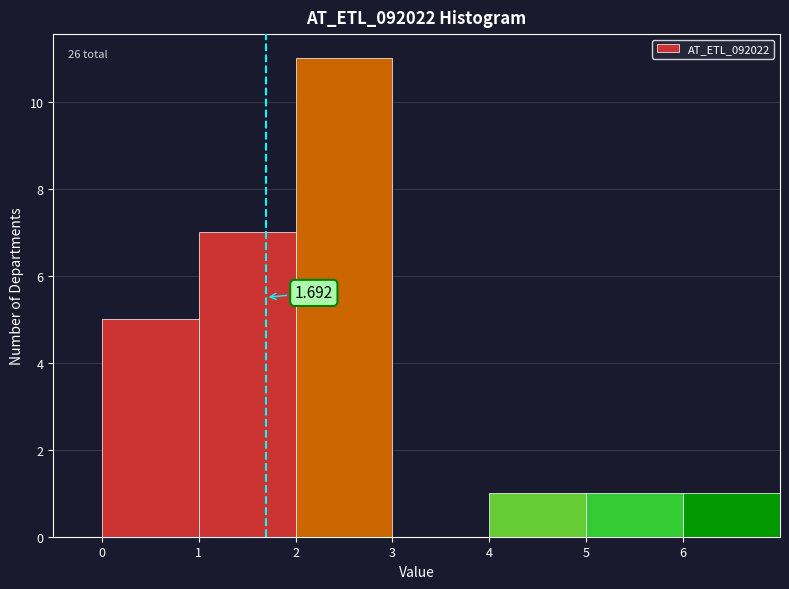

Over which range of the x-axis is the bar tallest?

2 to 3